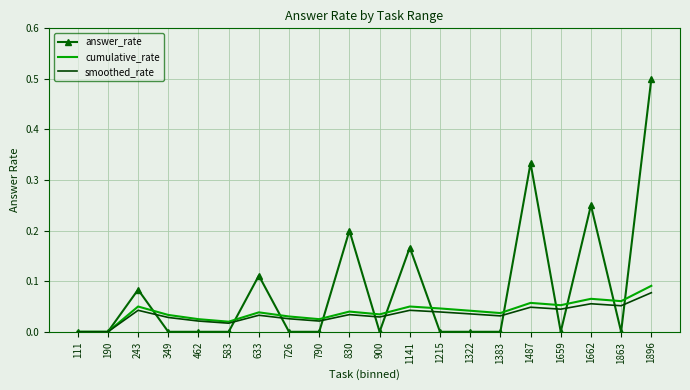

The cumulative_rate series shows 0.0 at 726. True or false?

True